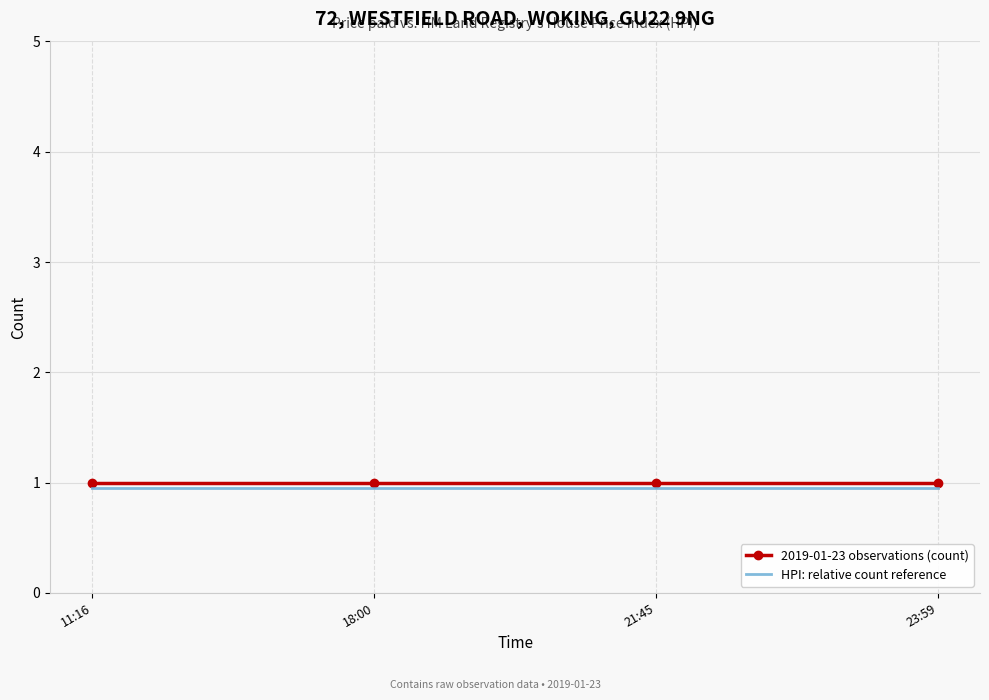

Is the value of HPI: relative count reference at 23:59 greater than the value of 2019-01-23 observations (count) at 18:00?

No